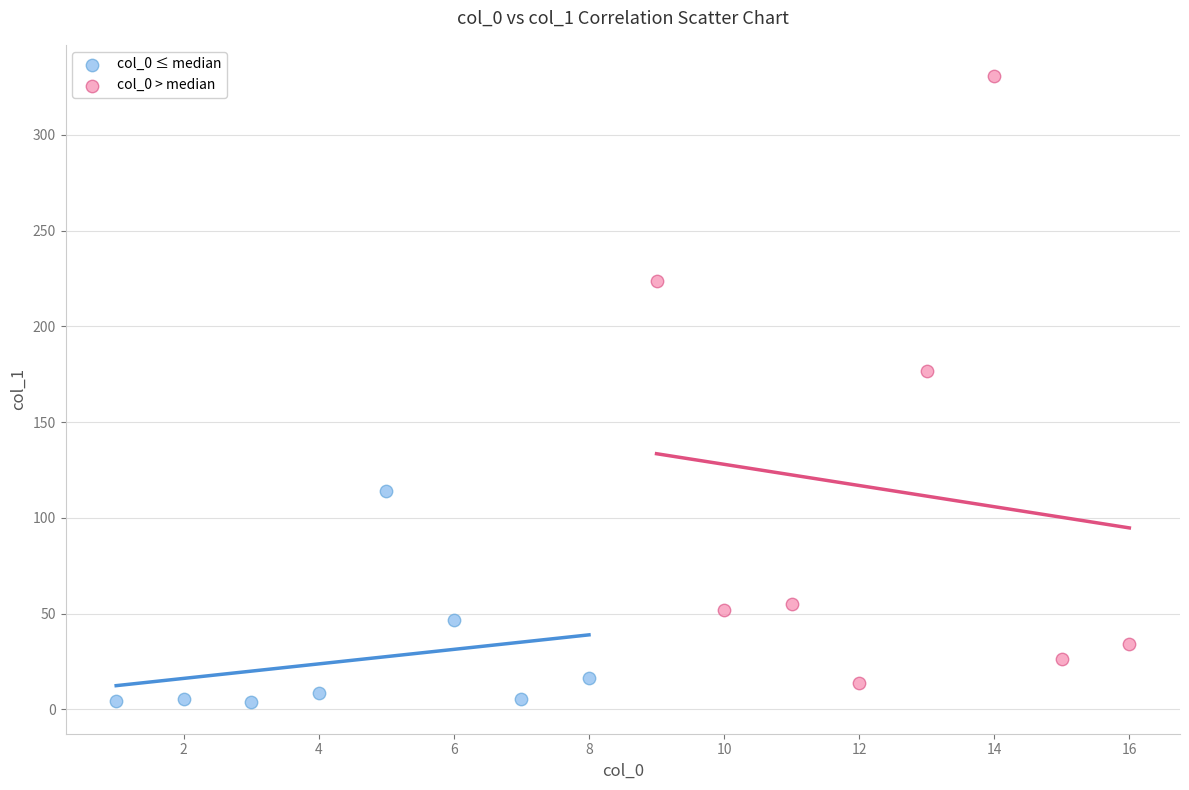

Which series has the largest Y range (max minus min)?

col_0 > median